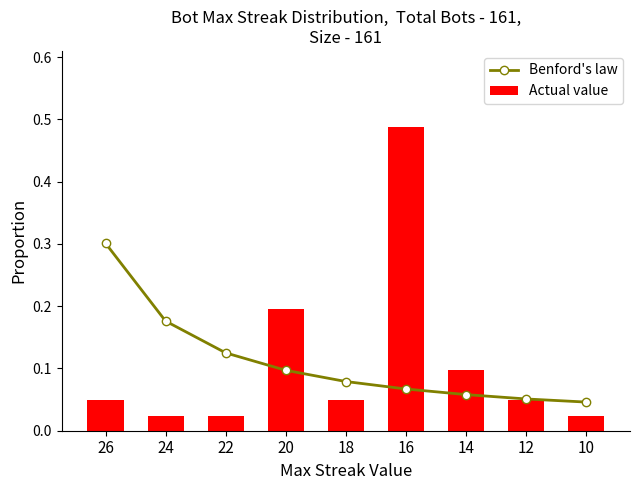

Does the chart contain any negative values?

No